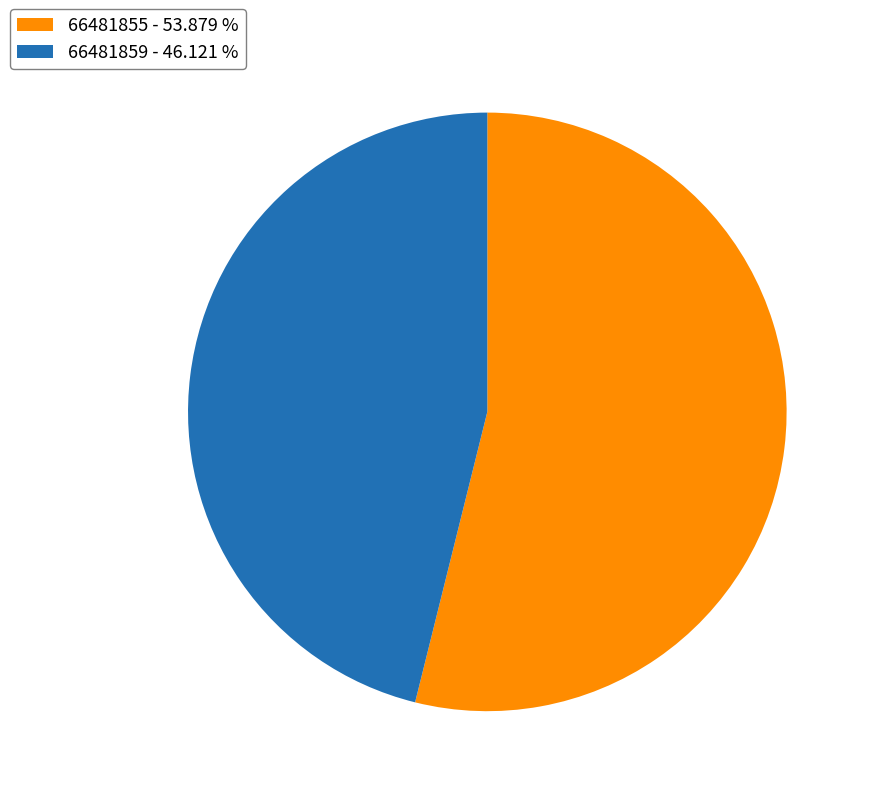

Is there any slice that represents more than half of the pie?

Yes